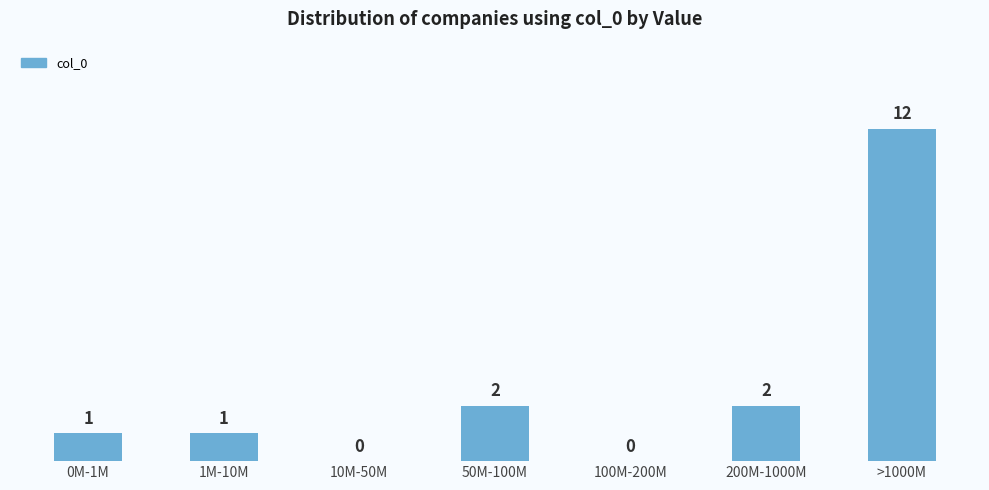

Reading right to left, transcribe all the data shown in this chart.

>1000M=12	200M-1000M=2	100M-200M=0	50M-100M=2	10M-50M=0	1M-10M=1	0M-1M=1